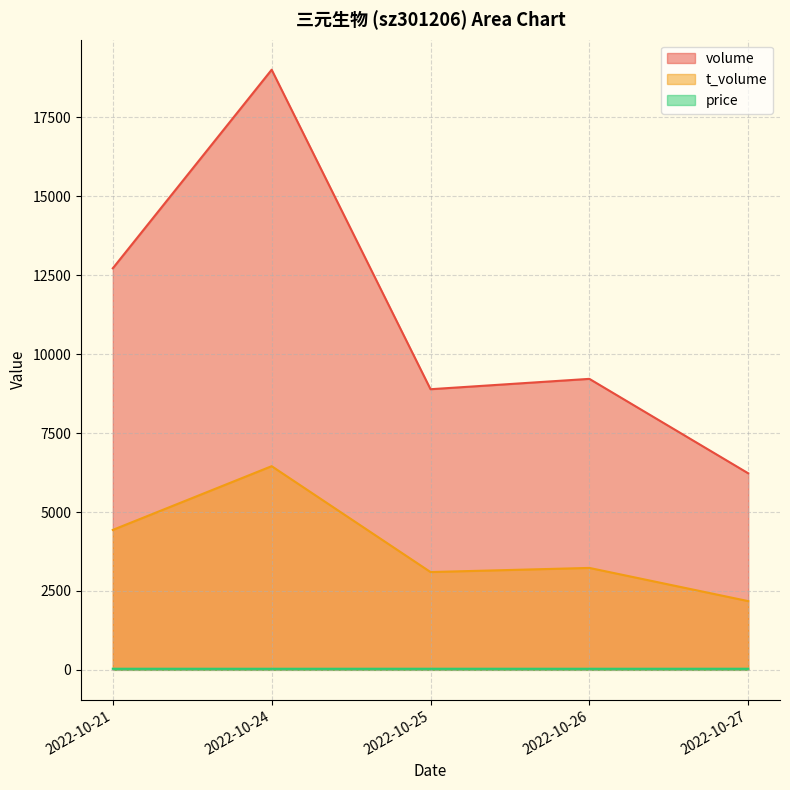

What is the sum of the volume values at 2022-10-21 and 2022-10-24?

31732.0